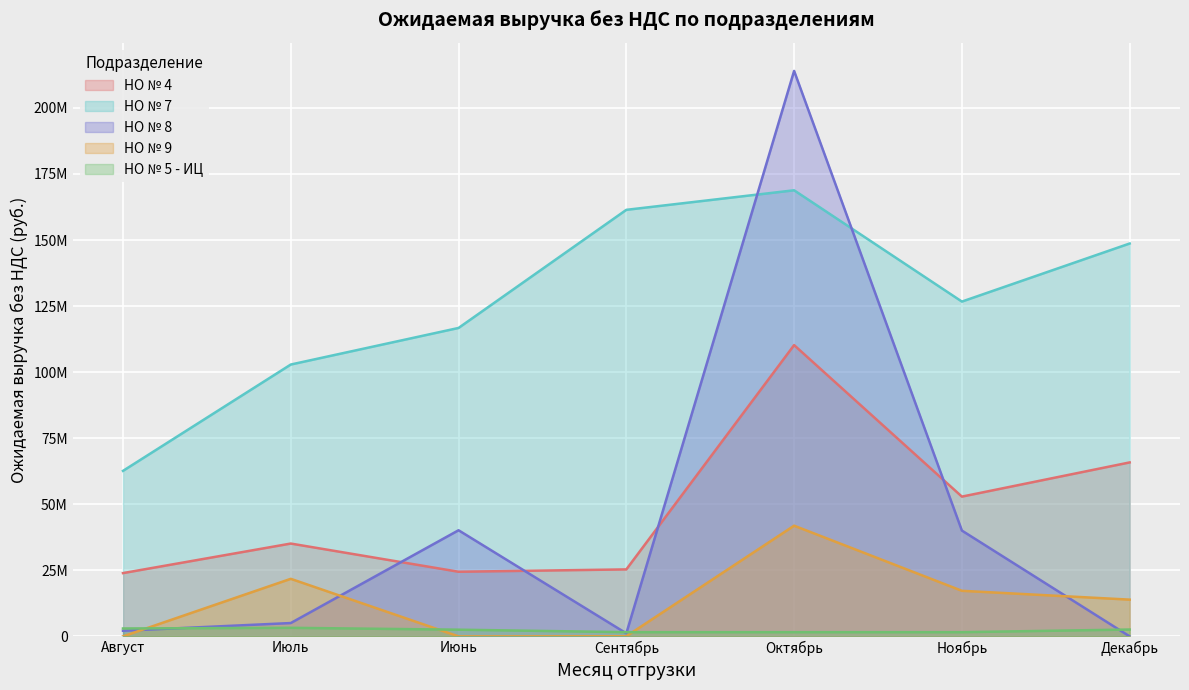

What is the highest value of the НО № 4 series?

110234864.9